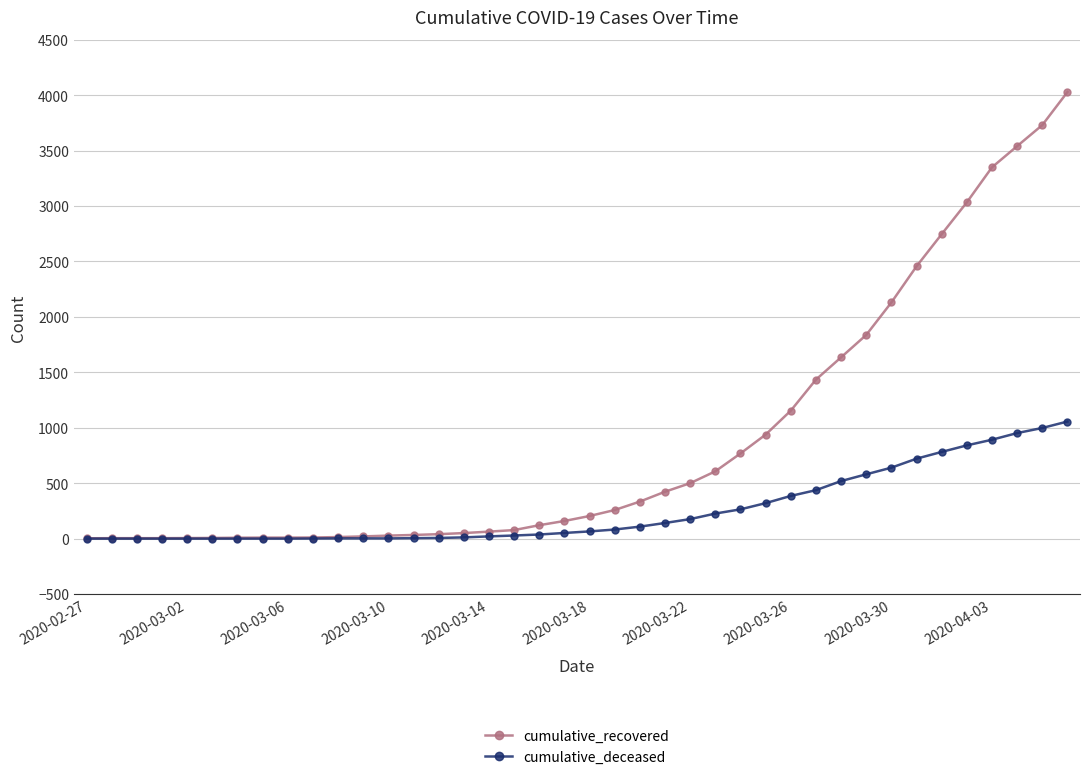

Which series has the widest spread of values?

cumulative_recovered